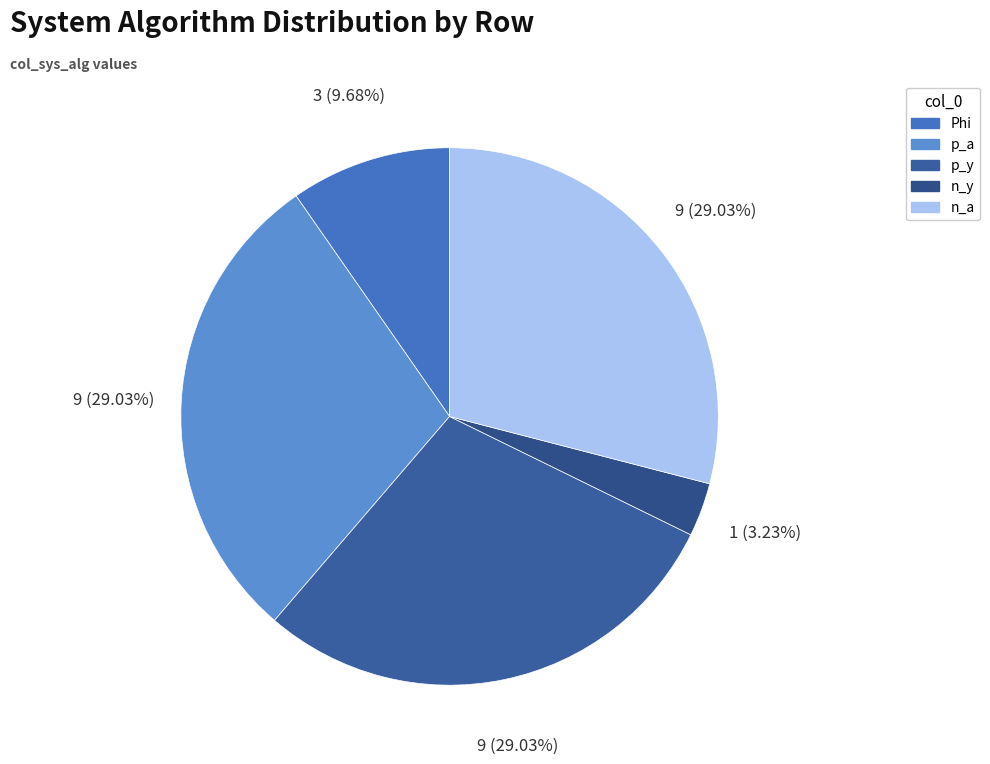

To the nearest percent, what percentage of the pie is Phi?

10%